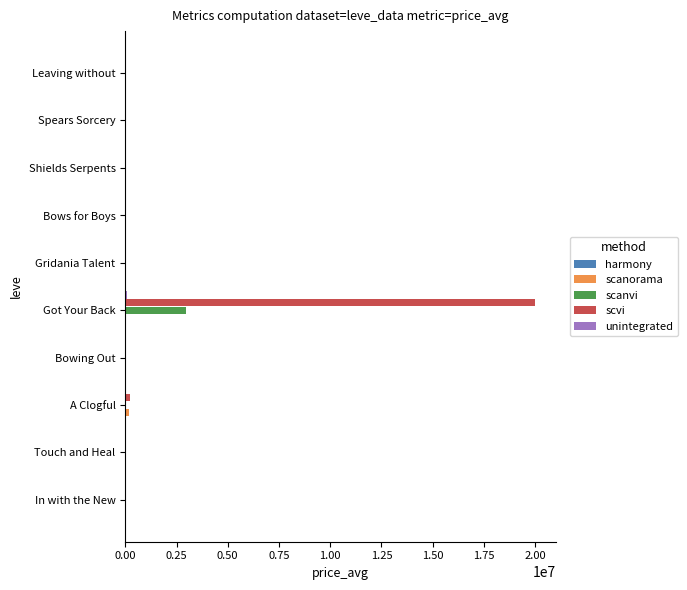

Which series has the largest total across all categories?

scvi